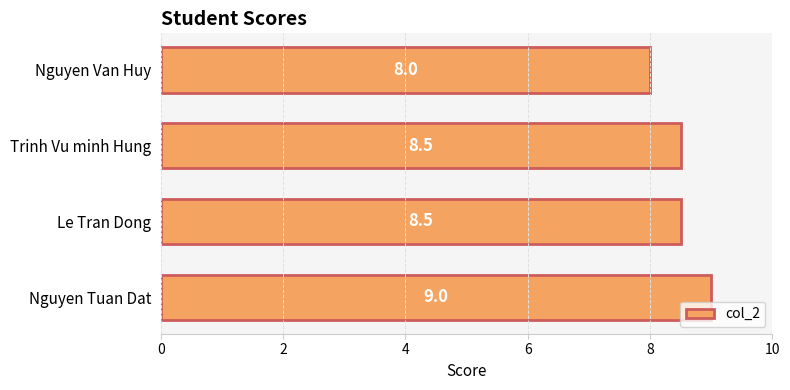

What is the sum of all values?

34.0